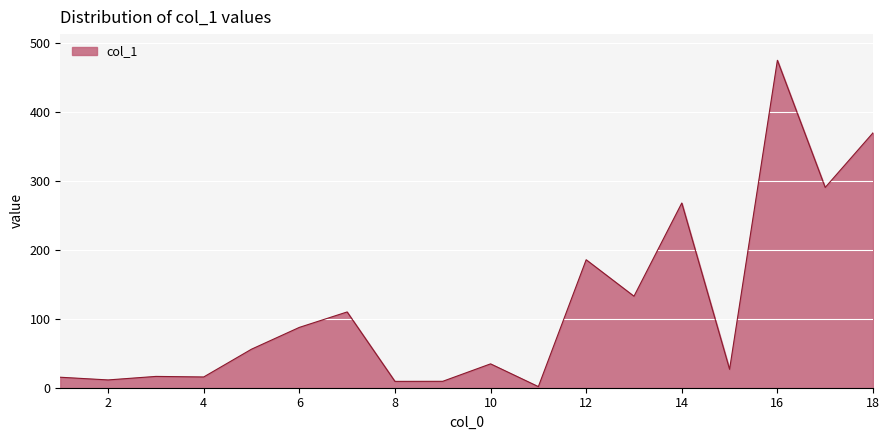

How many lines are shown in the chart?

1